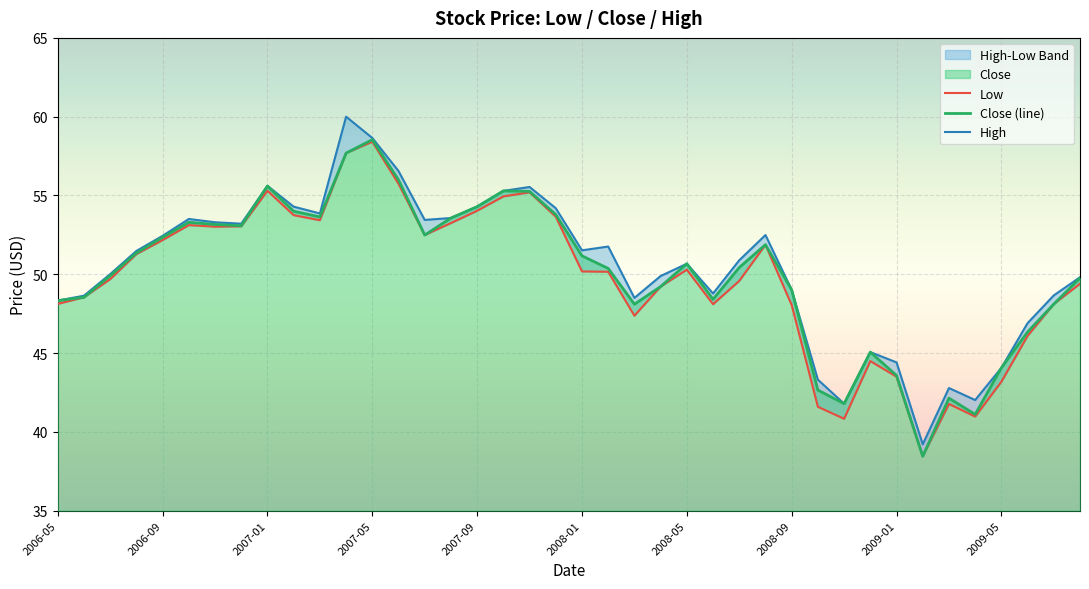

List the series in order of their overall mean, highest first.

High, Close (line), Low